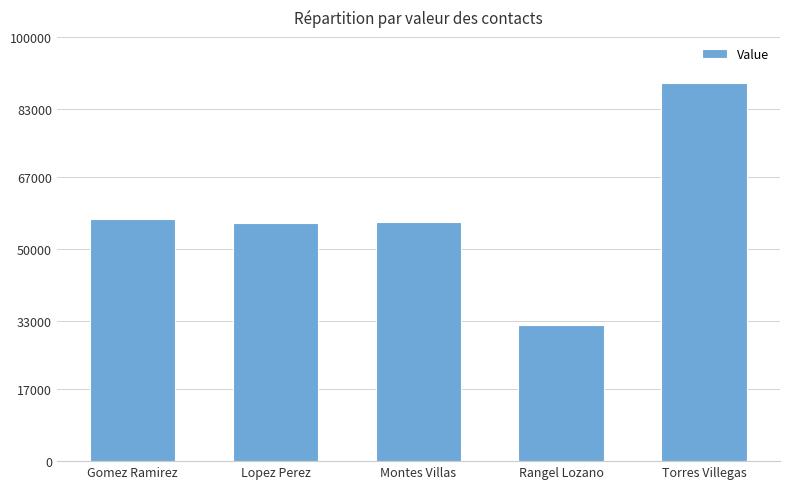

What value does the data have at Rangel Lozano, to the nearest 10?

32200